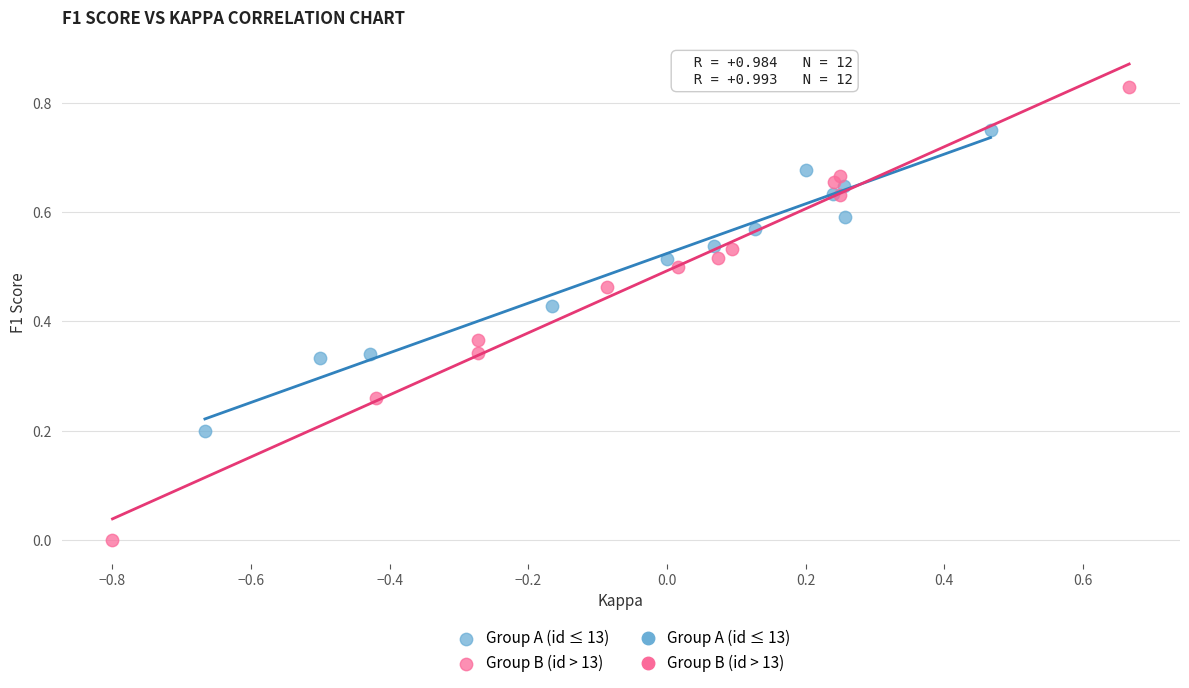

Which series has the largest Y range (max minus min)?

Group B (id > 13)